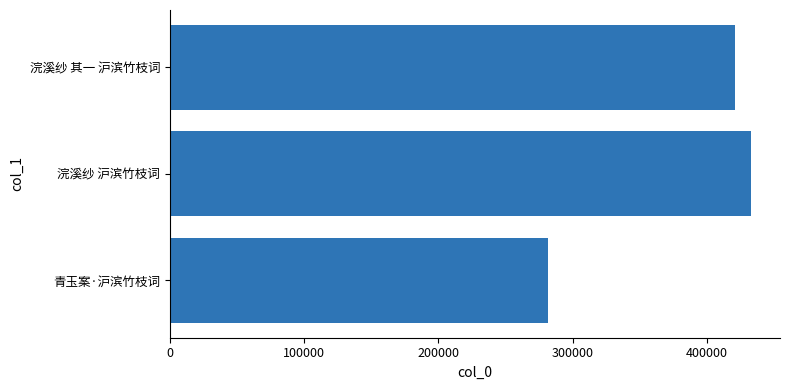

Are the bars grouped side by side (vs. stacked)?

No